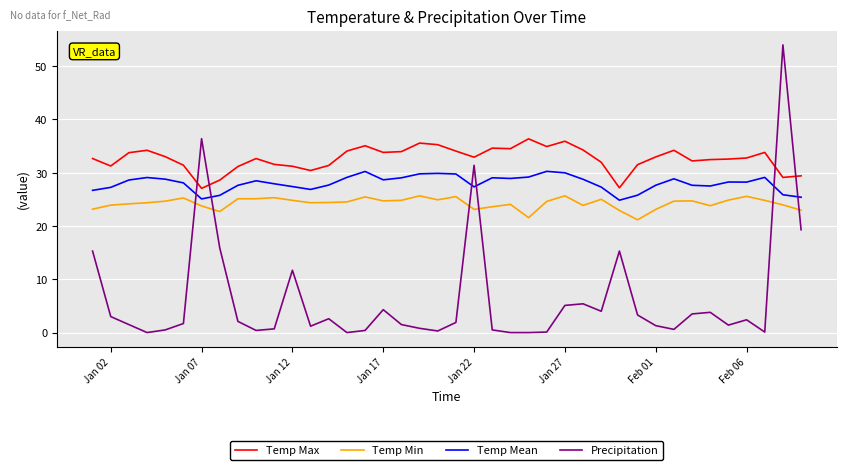

Rank the series by their maximum value, from highest to lowest.

Precipitation, Temp Max, Temp Mean, Temp Min